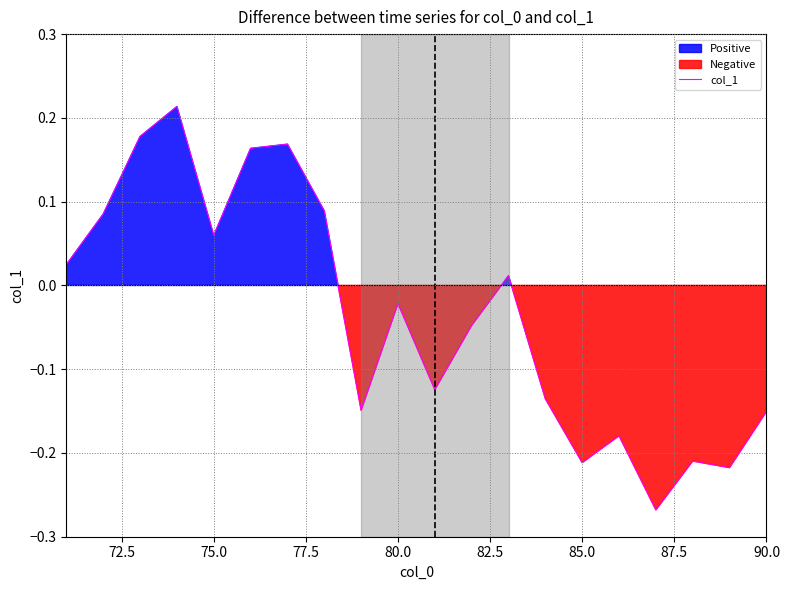

What is the value of the 6th point from the left?

0.2